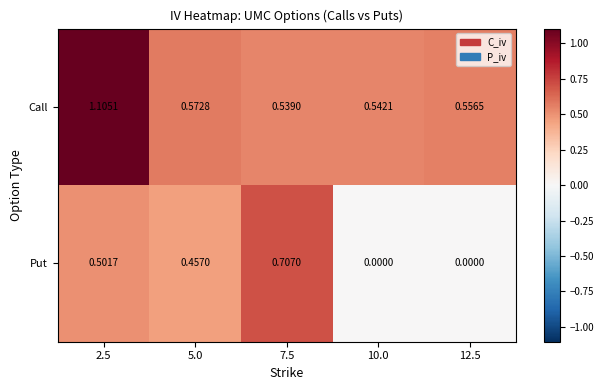

Which series has the largest range (max minus min)?

Put